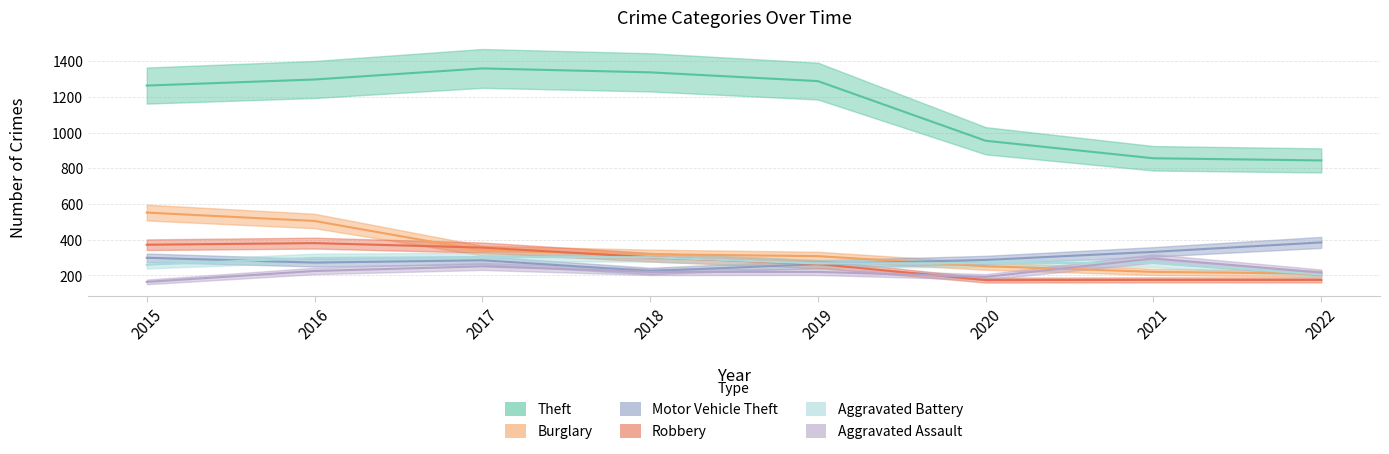

Where is Burglary nearest to the value 381?

2017